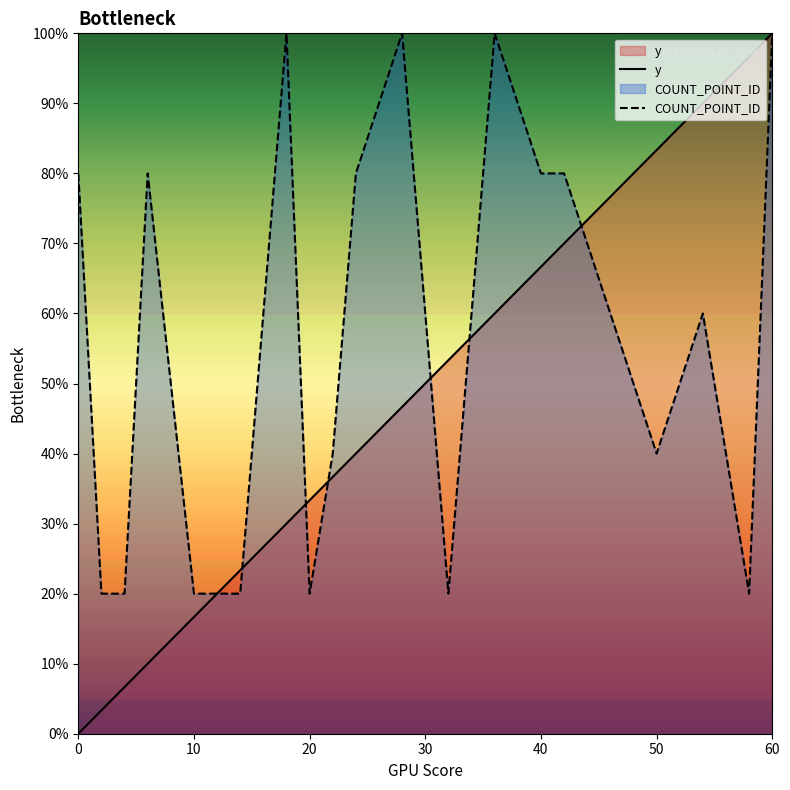

Is the value of y at 17 greater than the value of COUNT_POINT_ID at 13?

Yes